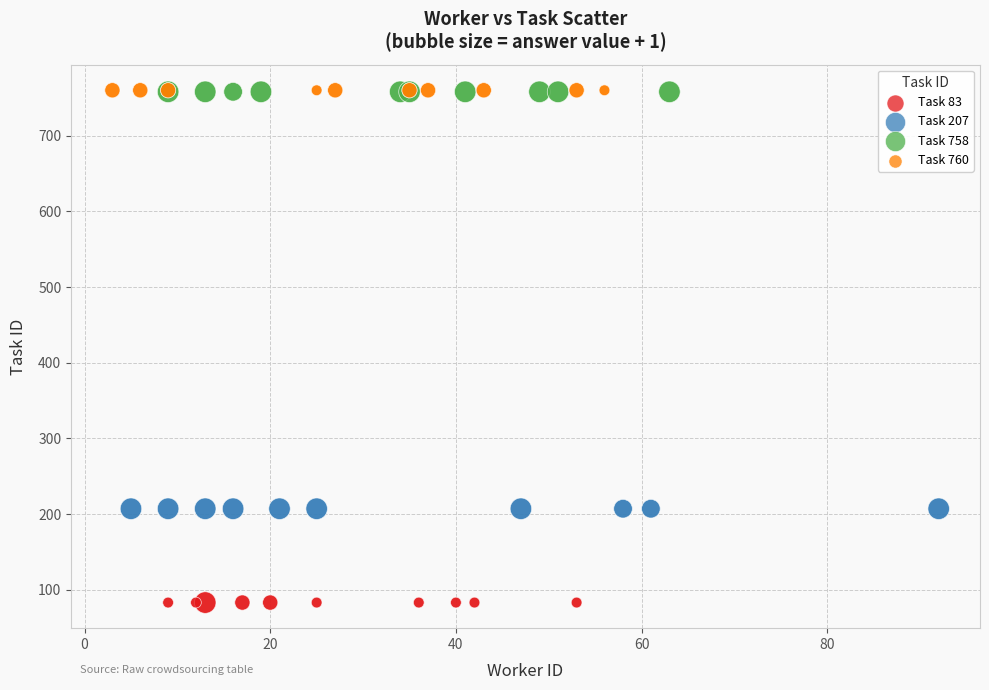

Which series contains the lowest Y value?

Task 83